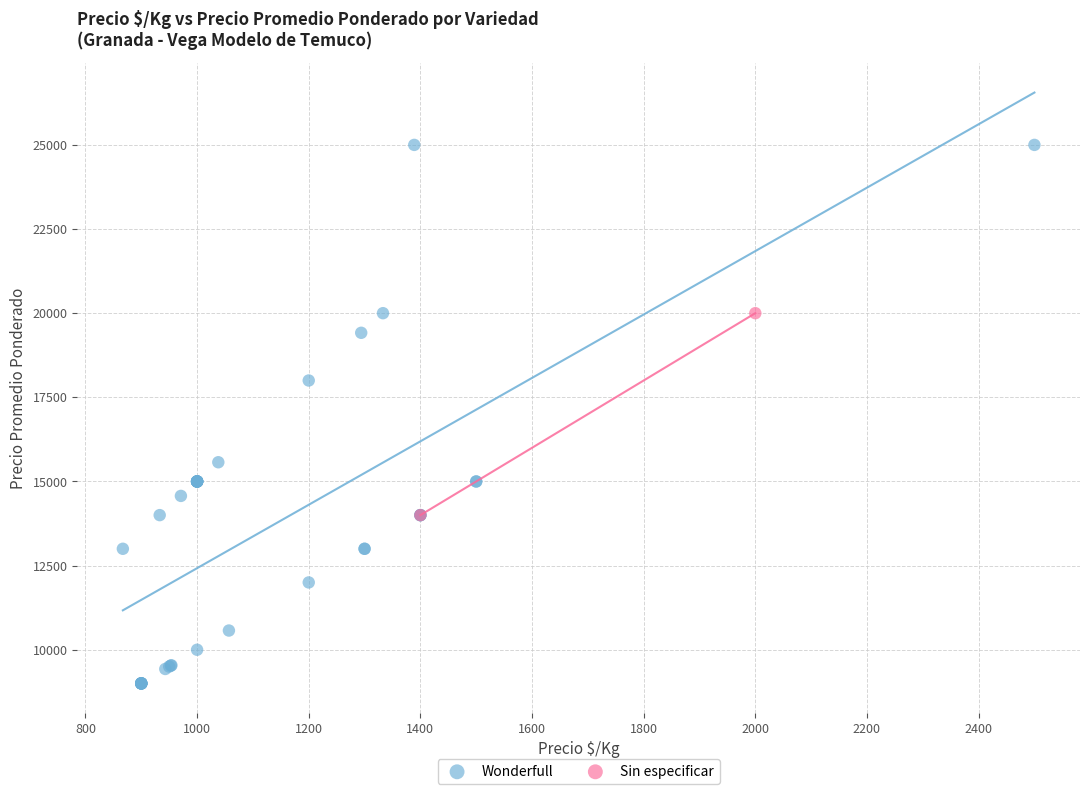

What are all the series names shown in the legend?

Wonderfull, Sin especificar